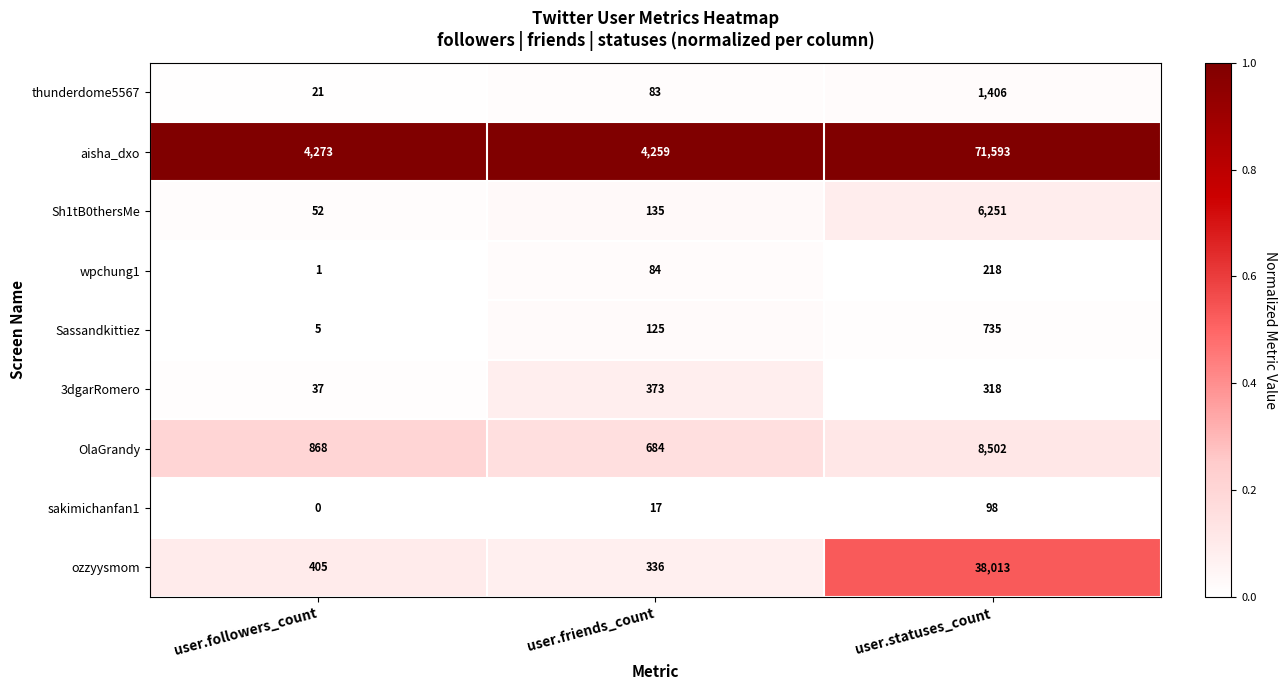

Count the number of data series in this chart.

9